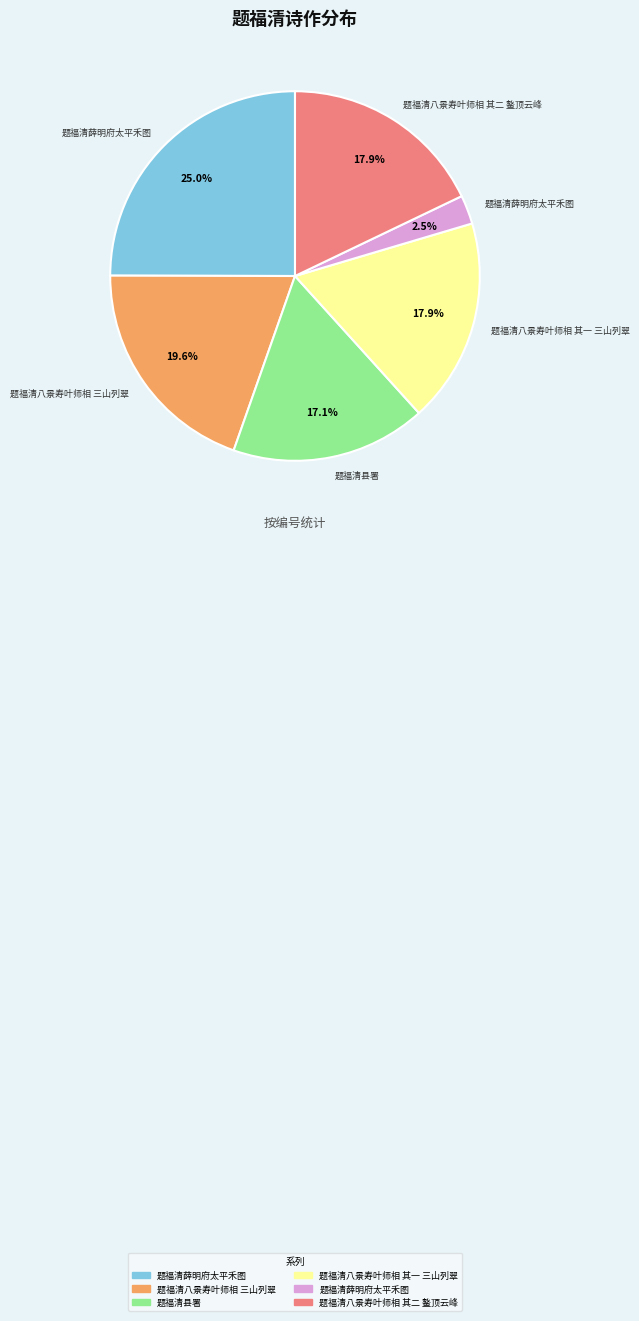

Does any single category account for the majority?

No